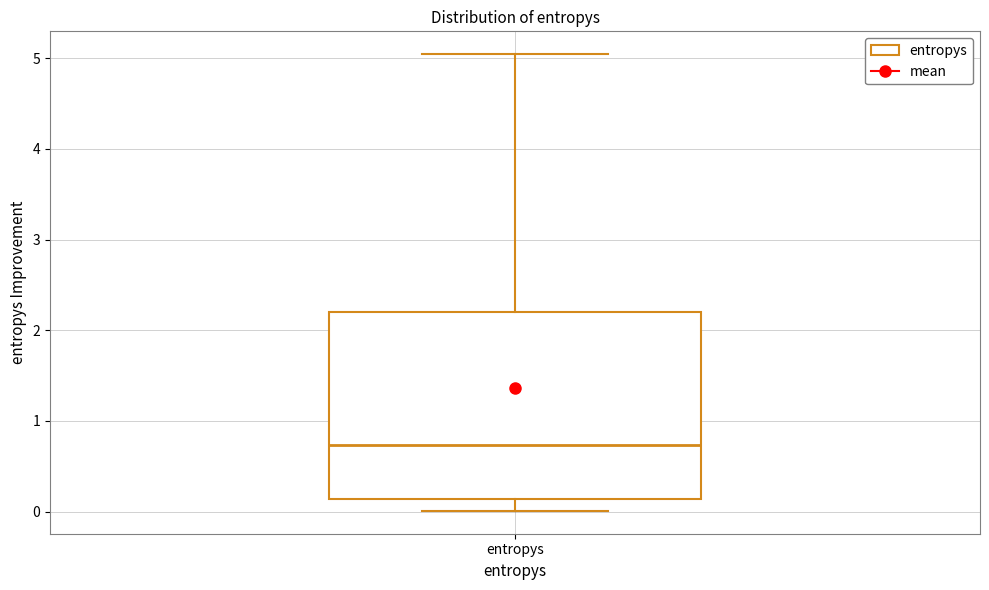

Transcribe this box plot: give where the median line is, the range the box spans, and where the two whiskers end, as read against the y-axis. The values are not printed on the chart, so give them approximately, as read against the axis.

median 0.7, box 0.1 to 2.2, whiskers 0.0 to 5.0